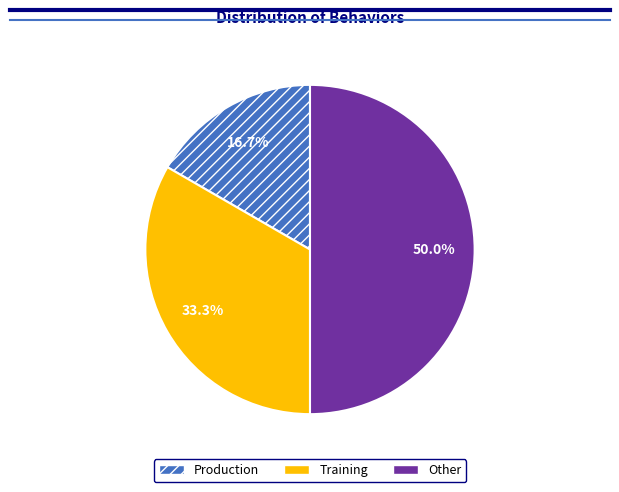

Count the number of slices in the pie.

3